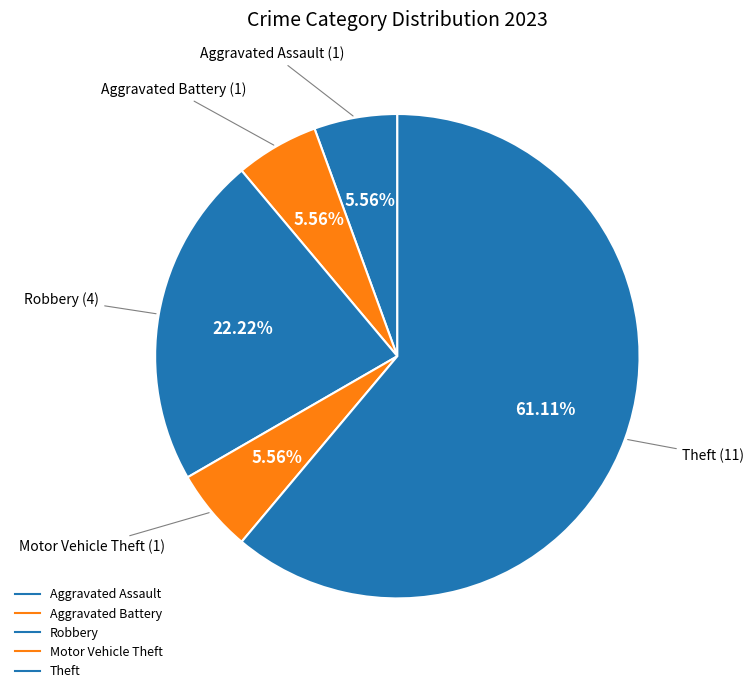

To the nearest percent, what portion does Theft represent?

61%